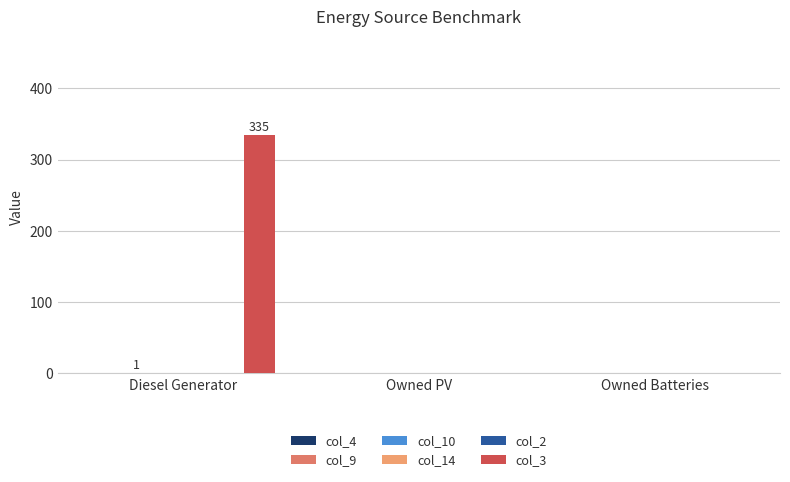

The value of col_2 at Owned PV is 0. True or false?

True